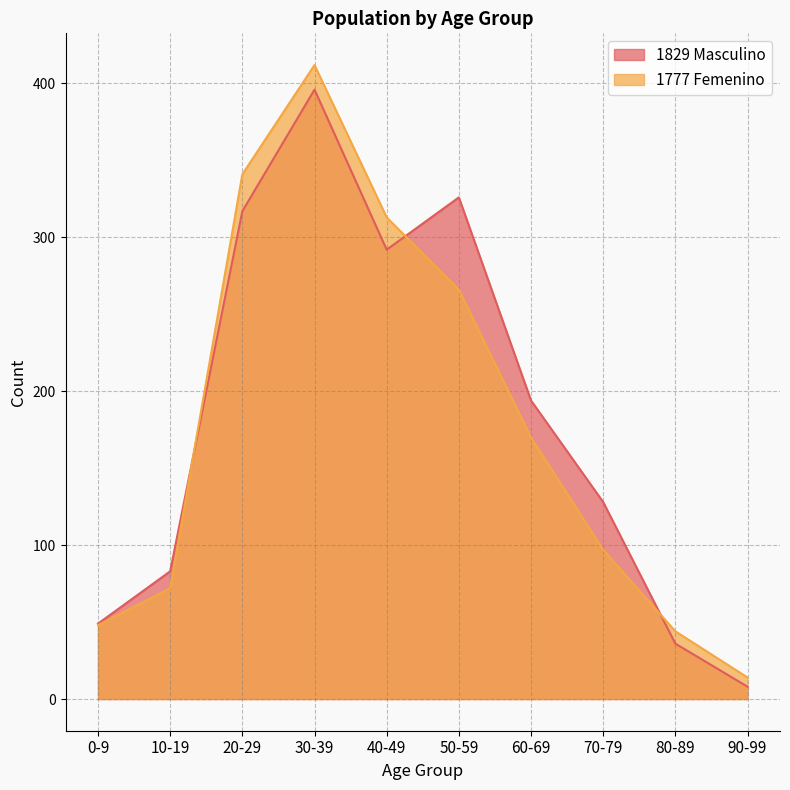

What is the label of the 8th point from the right?

20-29